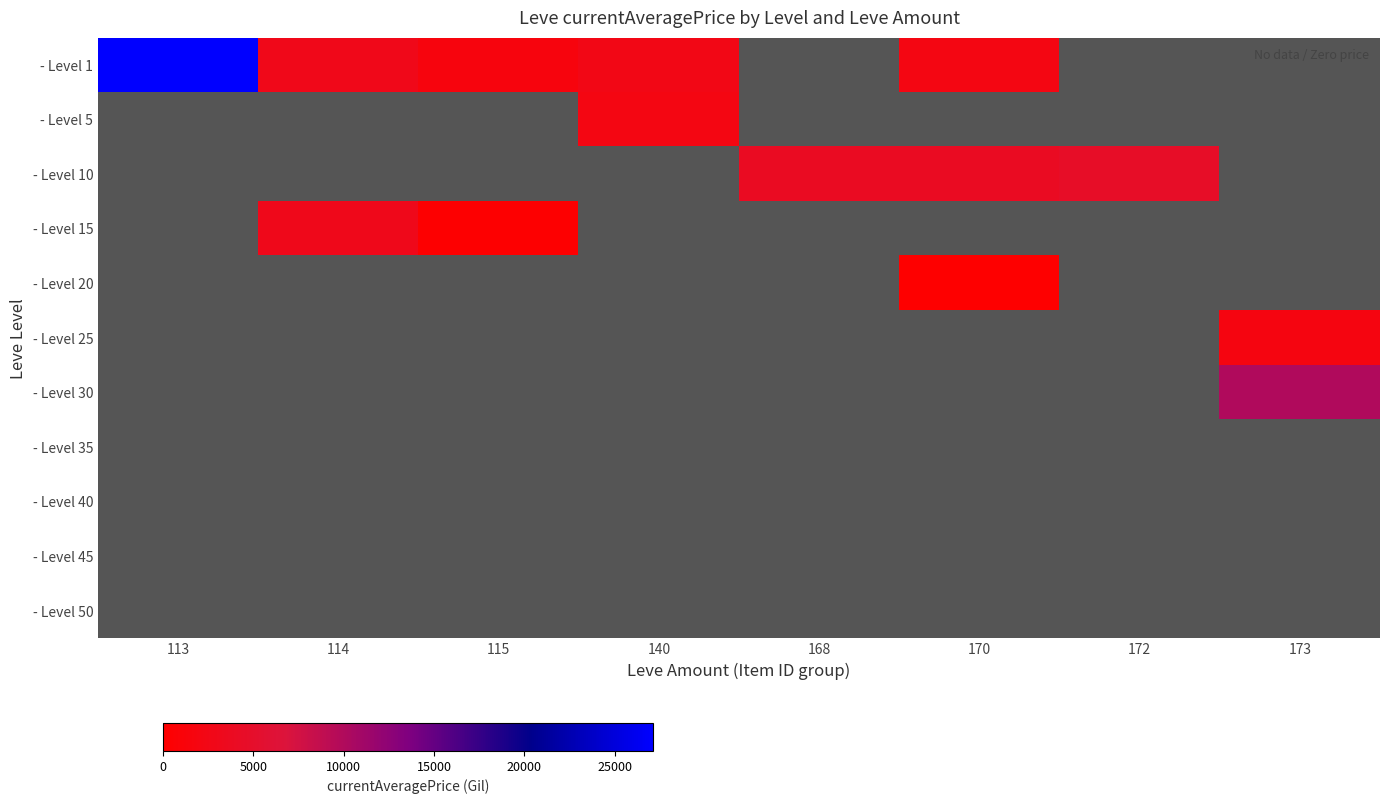

How many categories are shown in the chart?

8